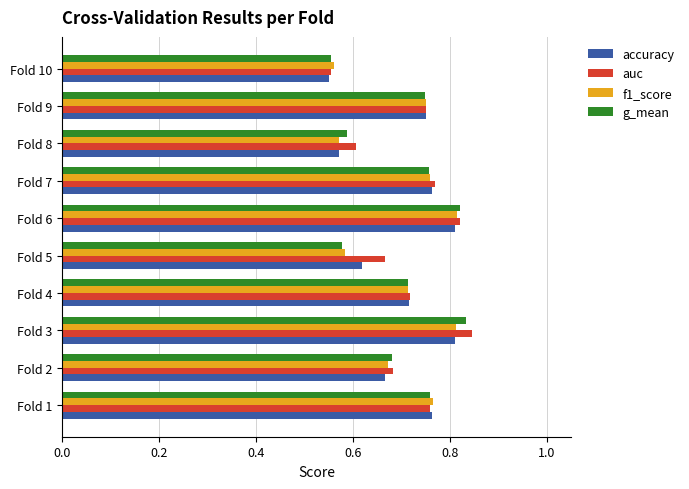

What is the total value across all series at Fold 6?

3.3